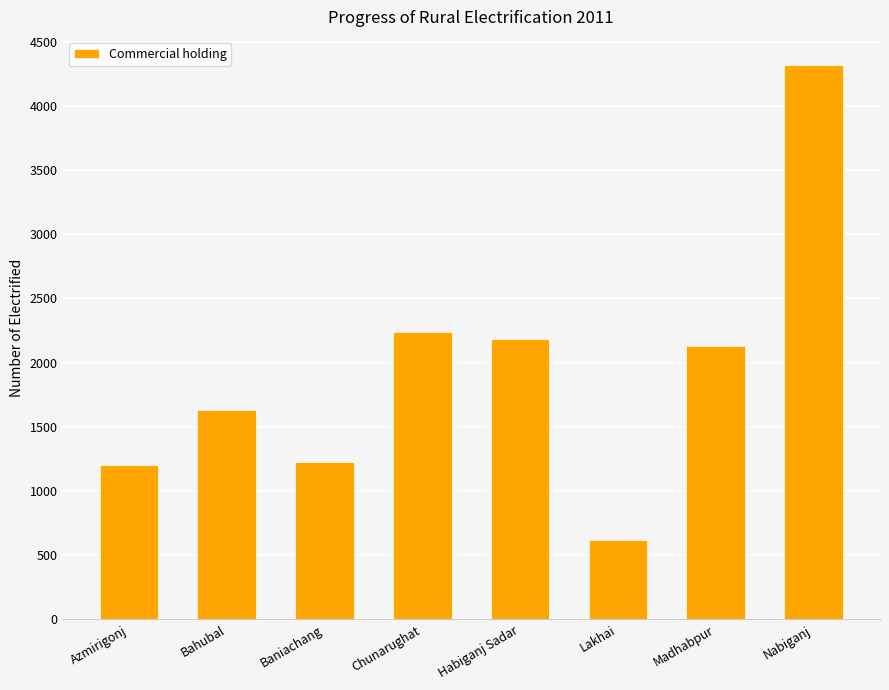

What is the label of the 7th bar from the right?

Bahubal